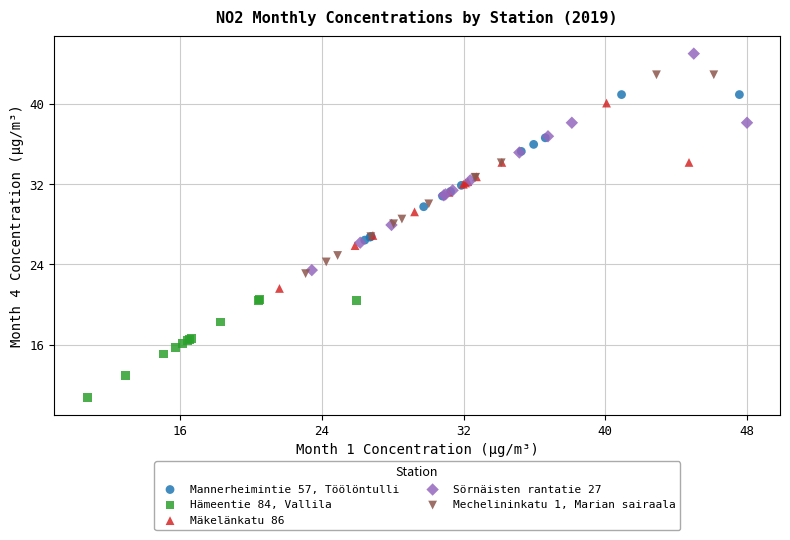

Which series contains the highest Y value?

Sörnäisten rantatie 27